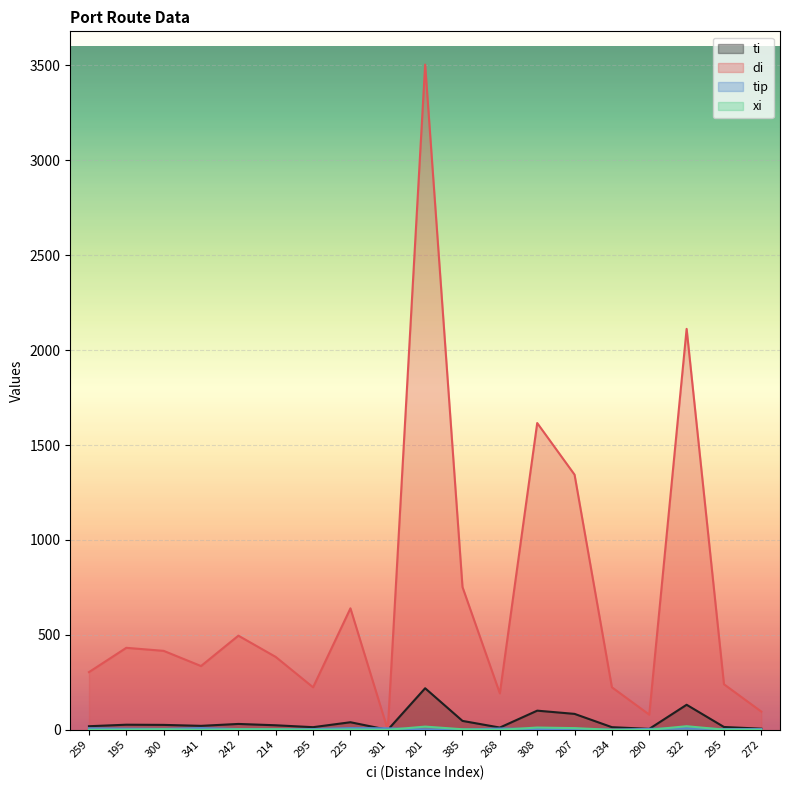

Reading left to right, what are all the values shown in this chart?

ti: 259=19	195=27	300=26	341=21	242=31	214=24	295=14	225=40	301=0	201=219	385=47	268=12	308=101	207=84	234=14	290=5	322=132	295=15	272=6
di: 259=304	195=432	300=416	341=336	242=496	214=384	295=224	225=640	301=0	201=3504	385=752	268=192	308=1616	207=1344	234=224	290=80	322=2112	295=240	272=96
tip: 259=8	195=6	300=5	341=9	242=4	214=3	295=4	225=9	301=8	201=2	385=1	268=7	308=4	207=5	234=1	290=5	322=8	295=4	272=4
xi: 259=0	195=1	300=3	341=0	242=3	214=3	295=0	225=2	301=0	201=17	385=3	268=0	308=12	207=9	234=0	290=0	322=19	295=1	272=0